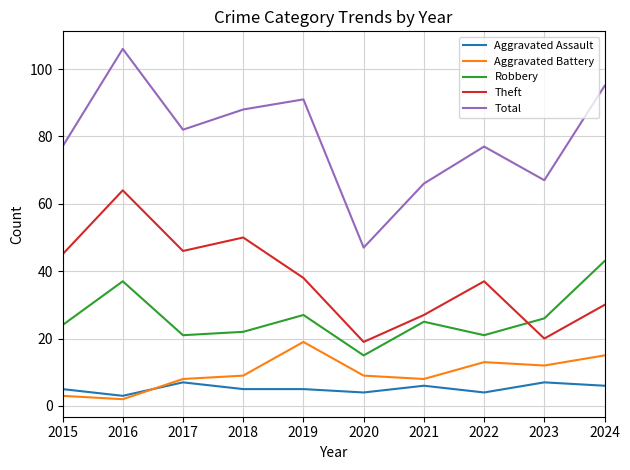

What is the total value across all series at 2023?

132